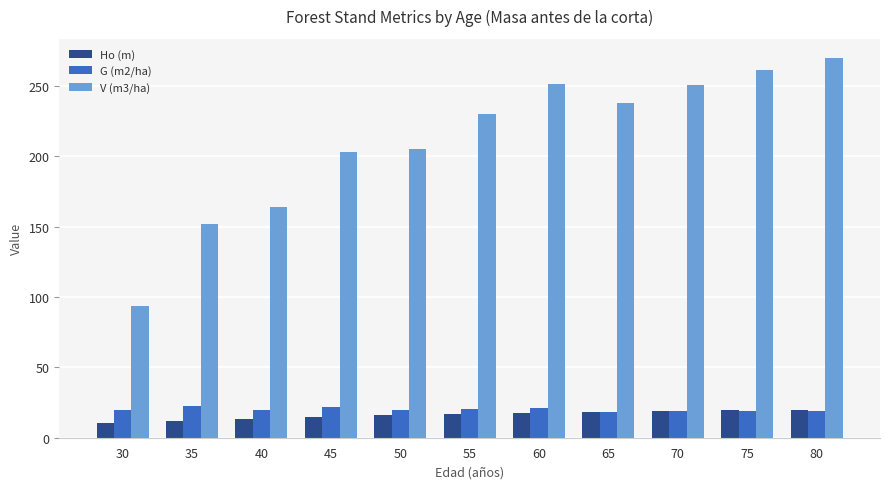

What is the minimum value shown in the chart?

10.2